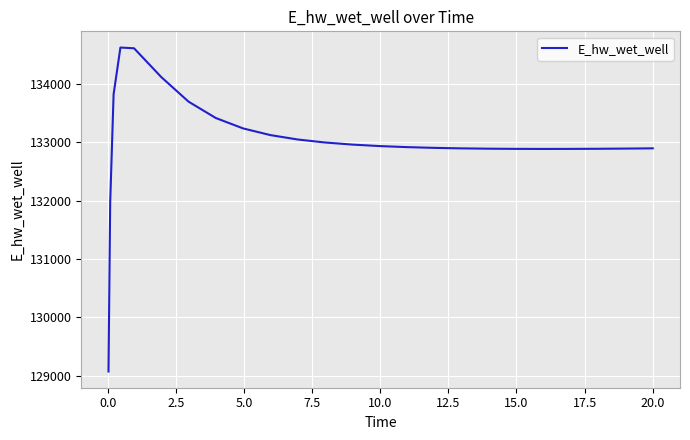

What is the minimum value shown in the chart?

129070.2